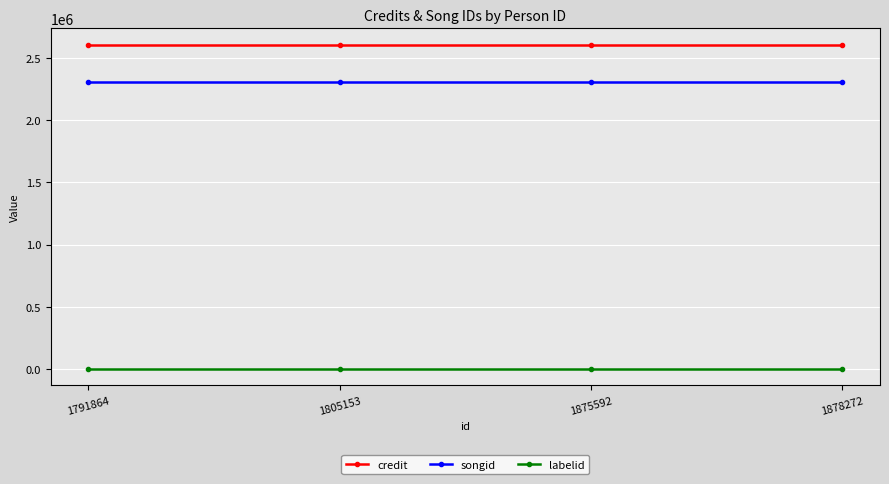

What is the total value across all series at 1875592?

4909043